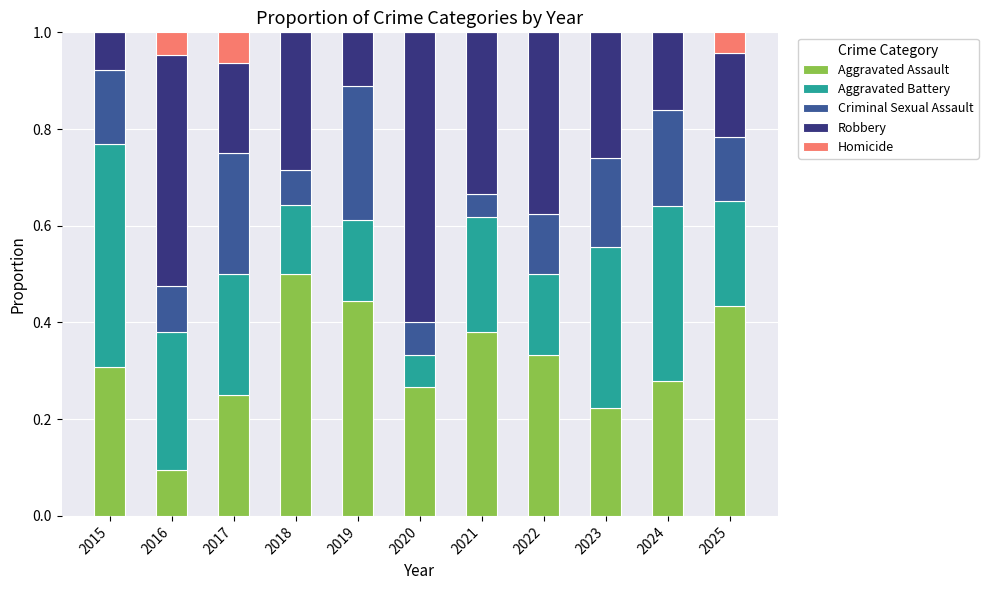

What is the total value across all series at 2016?

1.0